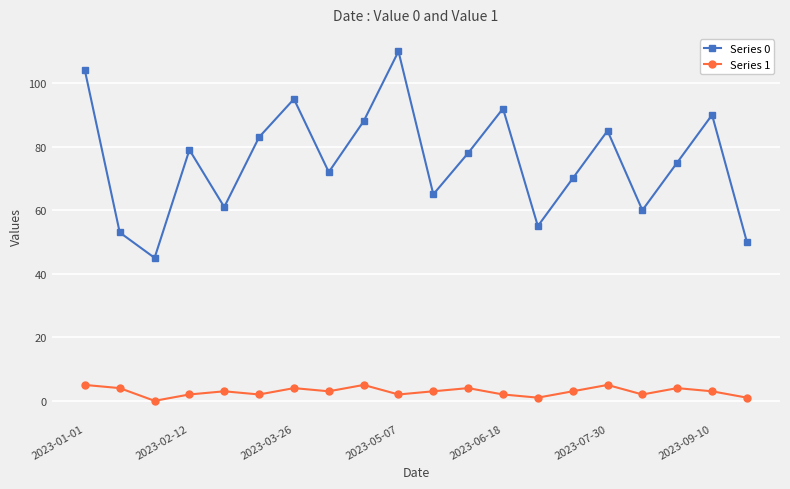

Which series has the widest spread of values?

Series 0